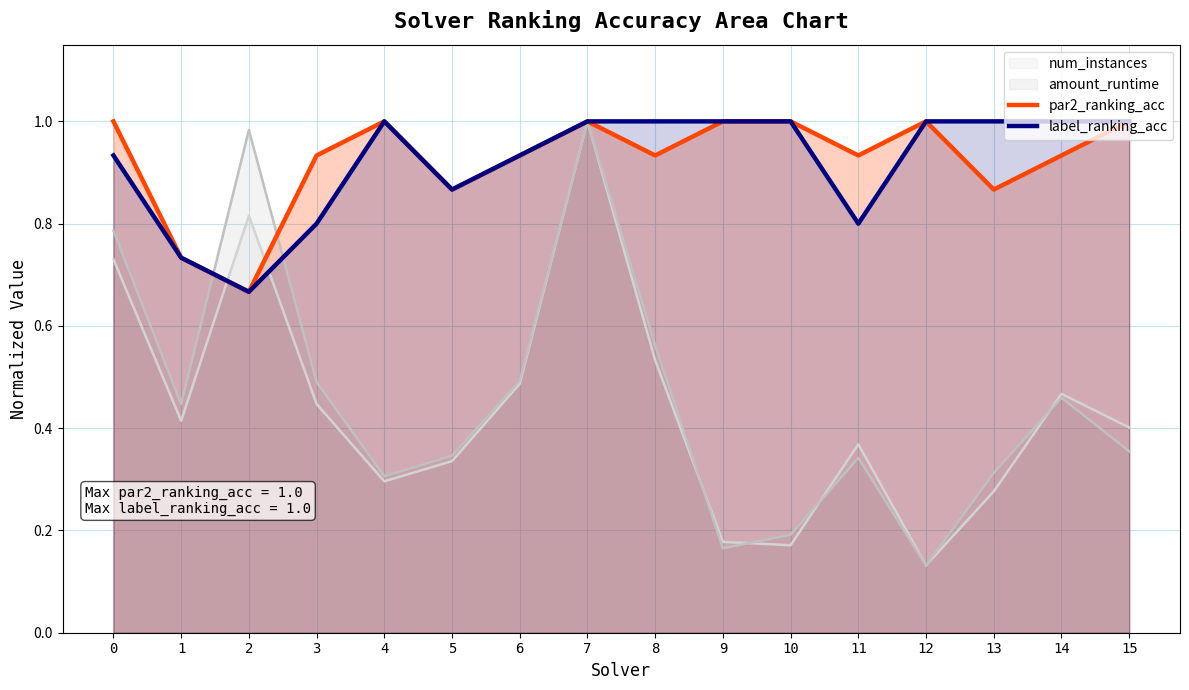

Reading left to right, list all the values displayed in this chart.

par2_ranking_acc: 1.0	0.7	0.7	0.9	1.0	0.9	0.9	1.0	0.9	1.0	1.0	0.9	1.0	0.9	0.9	1.0
label_ranking_acc: 0.9	0.7	0.7	0.8	1.0	0.9	0.9	1.0	1.0	1.0	1.0	0.8	1.0	1.0	1.0	1.0